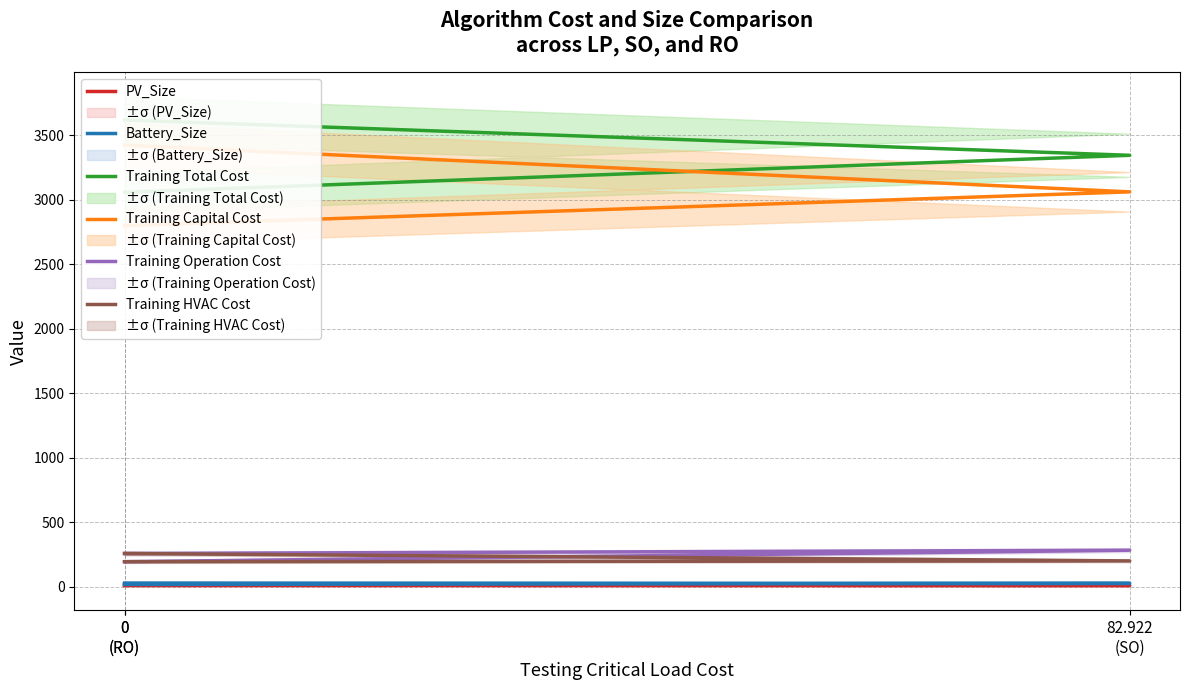

At which label is Training Operation Cost closest to 239?

0
(RO)